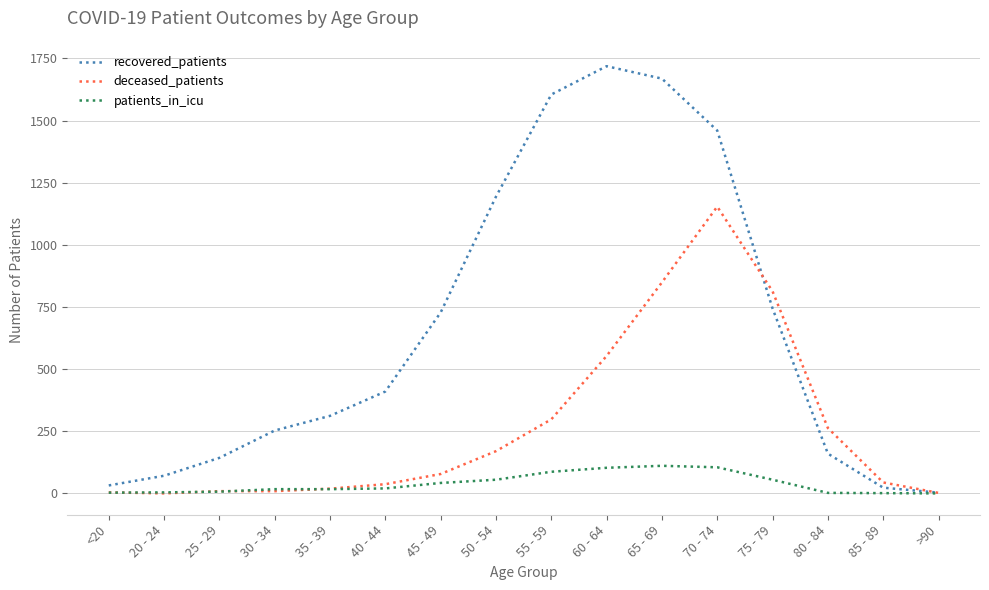

How many interior local peaks does the recovered_patients series have?

1